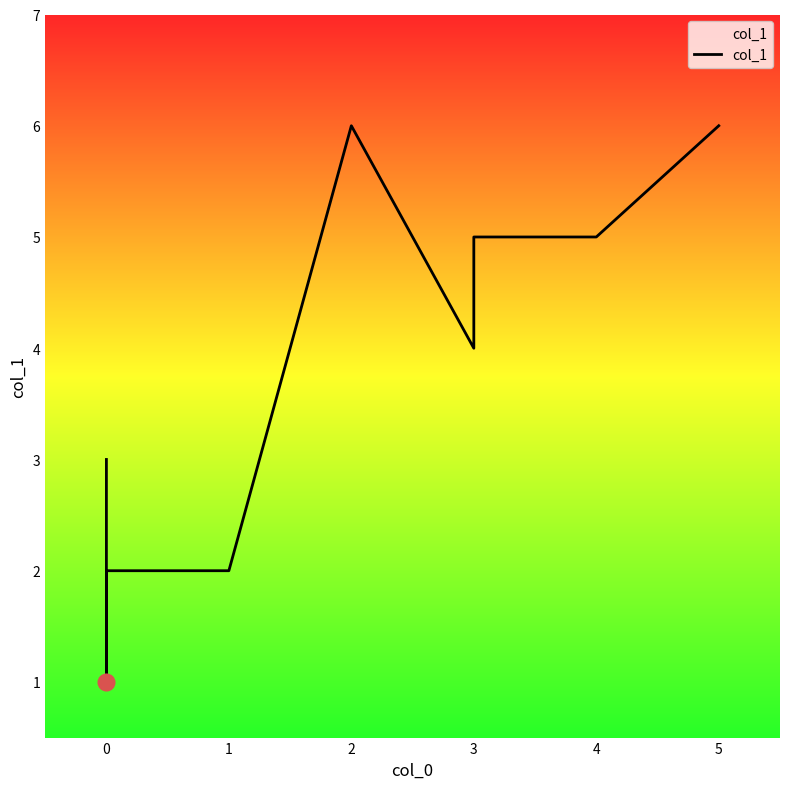

What is the change in value from 0 to 3?

+4